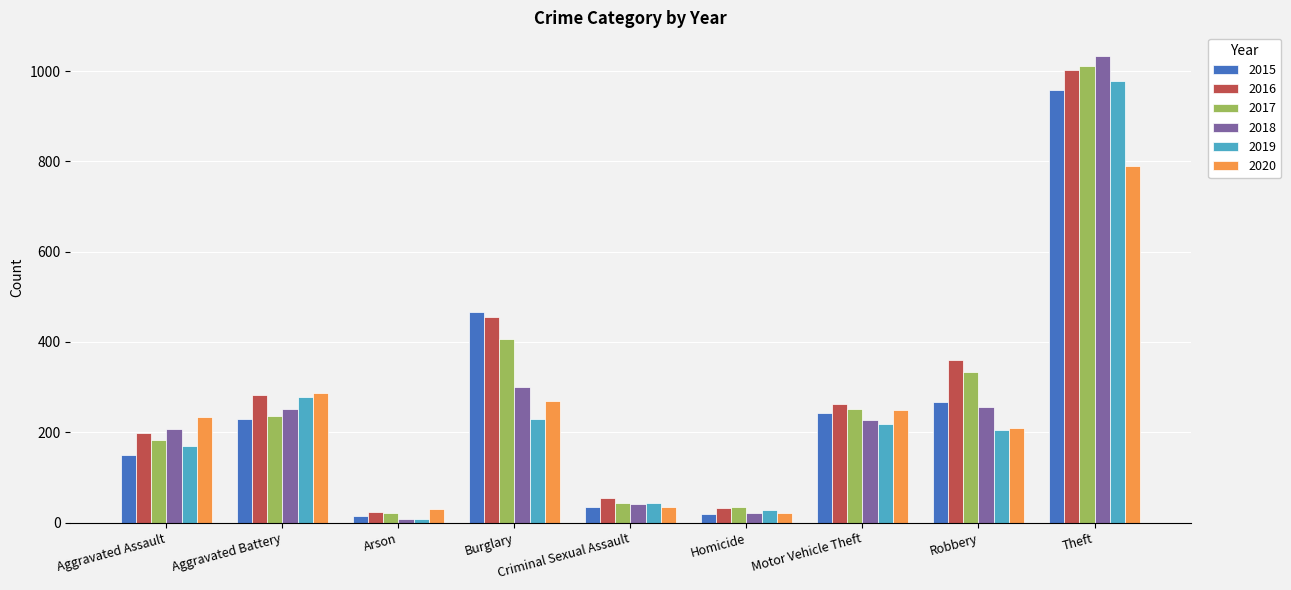

At which category is the sum across all series the highest?

Theft